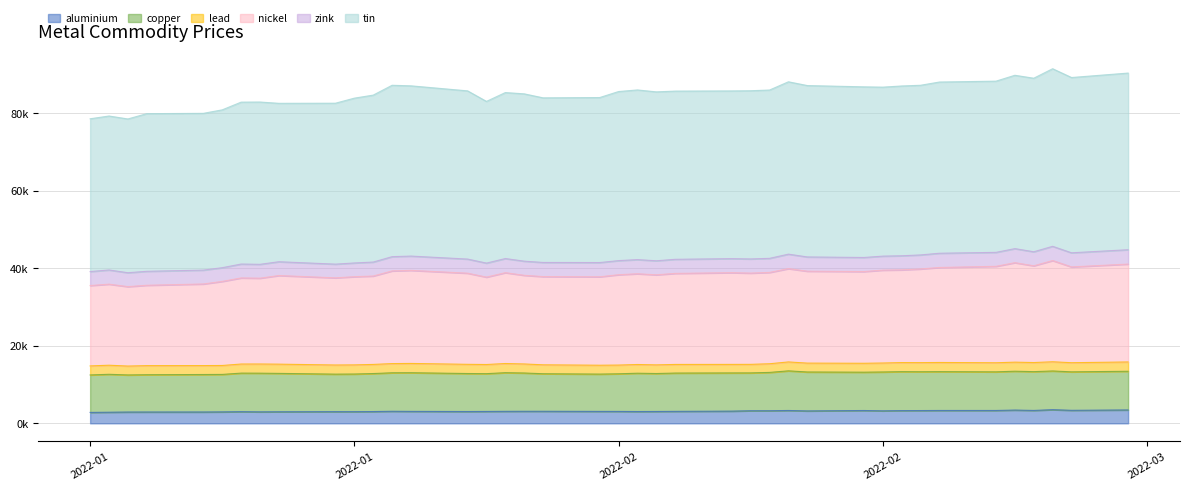

Is the value of nickel at 2022-02-16 greater than the value of aluminium at 2022-02-07?

Yes